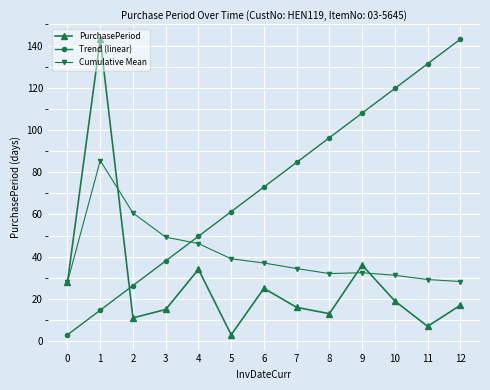

What is the total value across all series at 11?

167.5